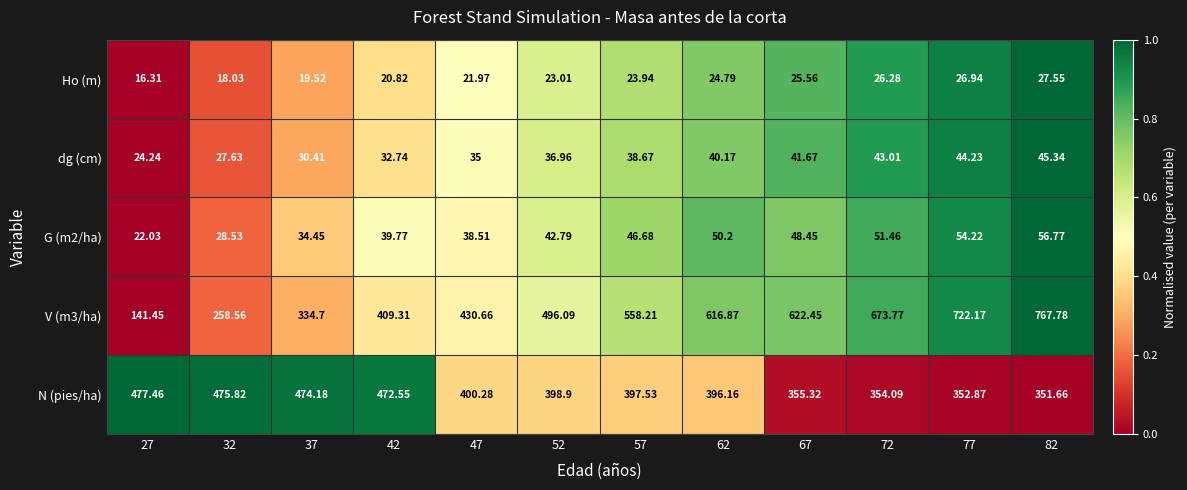

List the series in order of their peak value, lowest first.

Ho (m), dg (cm), G (m2/ha), N (pies/ha), V (m3/ha)